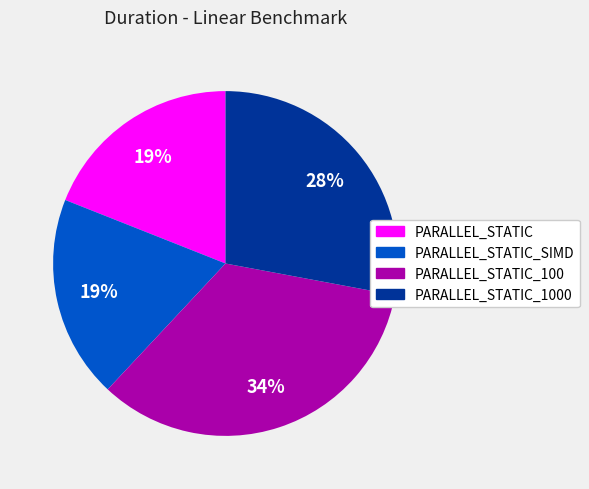

To the nearest percent, what is the average slice percentage?

25%